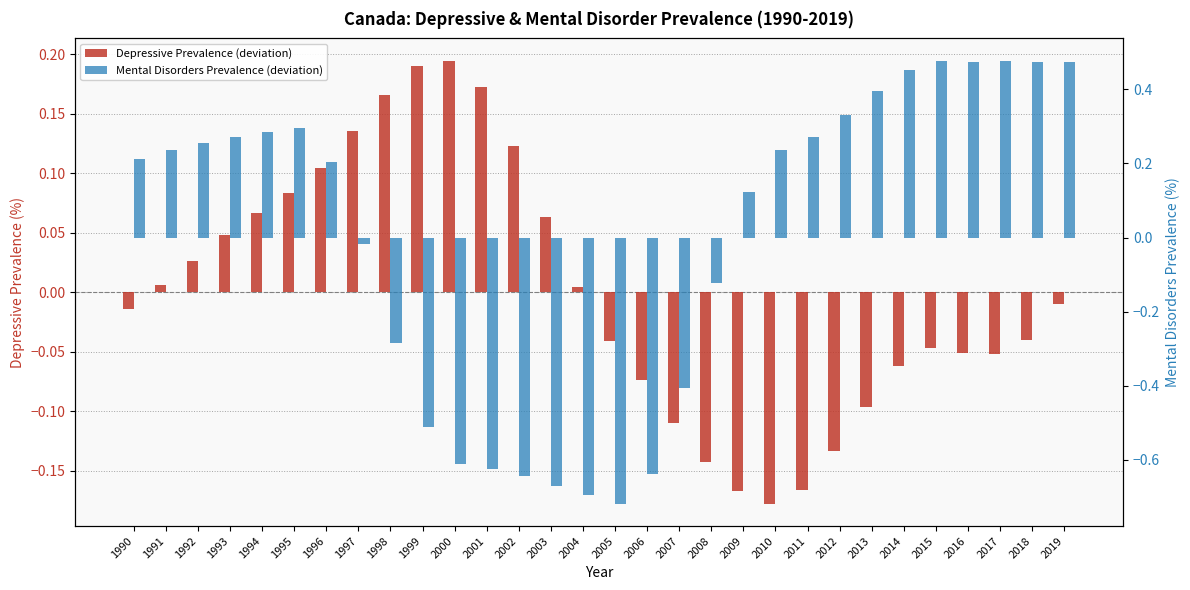

The Mental Disorders Prevalence (deviation) series shows 0.3 at 2015. True or false?

False